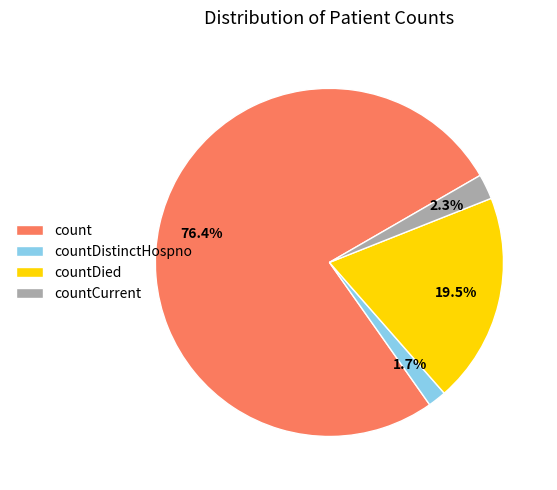

What is the largest slice in the pie chart?

count